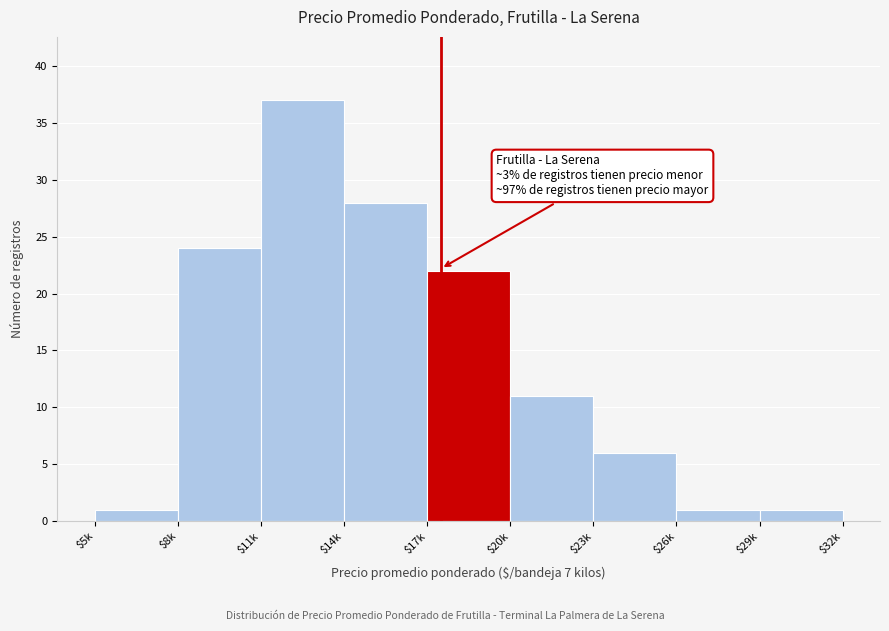

Reading left to right, what are all the values shown in this chart?

1	24	37	28	22	11	6	1	1